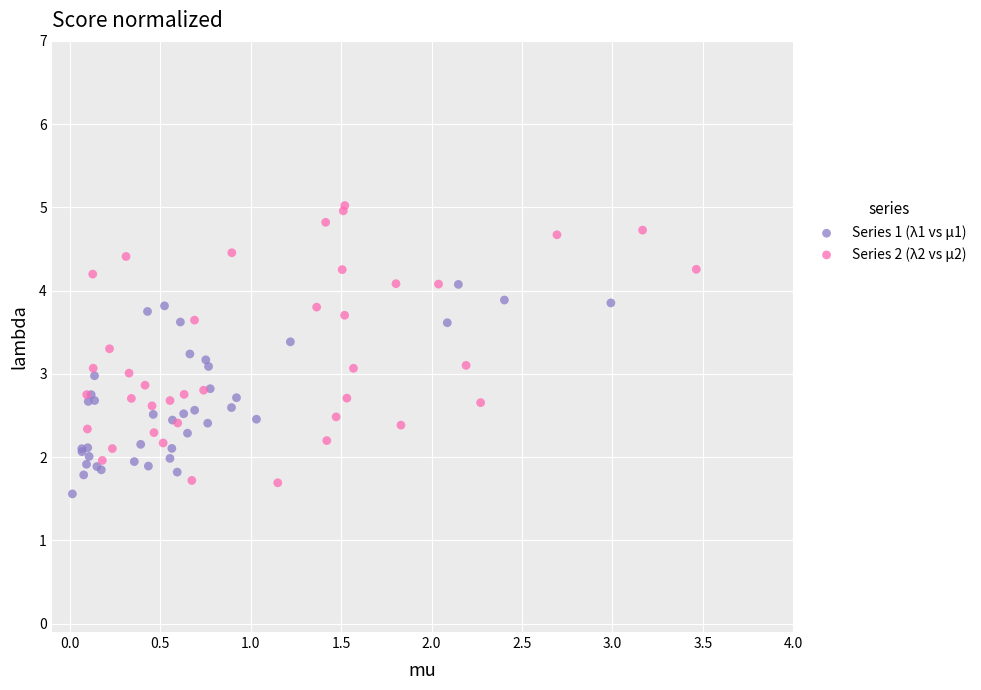

Which series contains the highest Y value?

Series 2 (λ2 vs μ2)